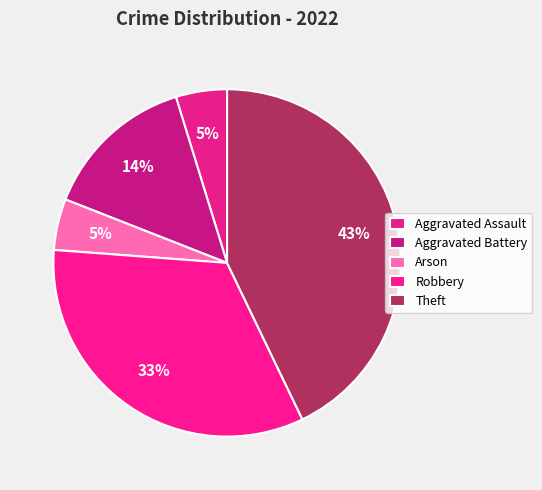

To the nearest percent, what is the difference between the largest and smallest slice percentages?

38%